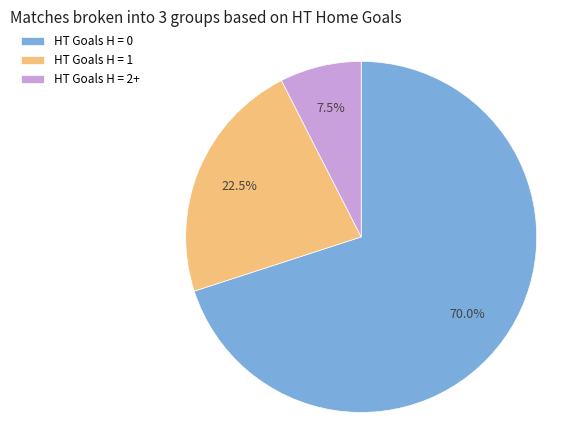

To the nearest percent, what is the difference between the largest and smallest slice percentages?

62%